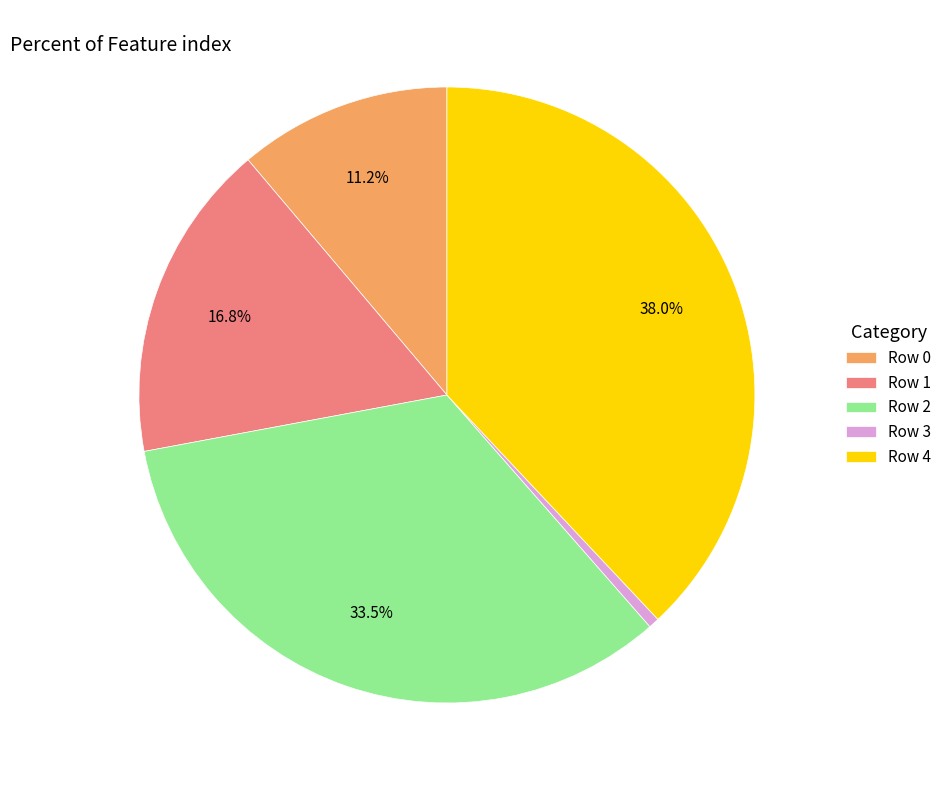

Is there a majority slice in this chart?

No